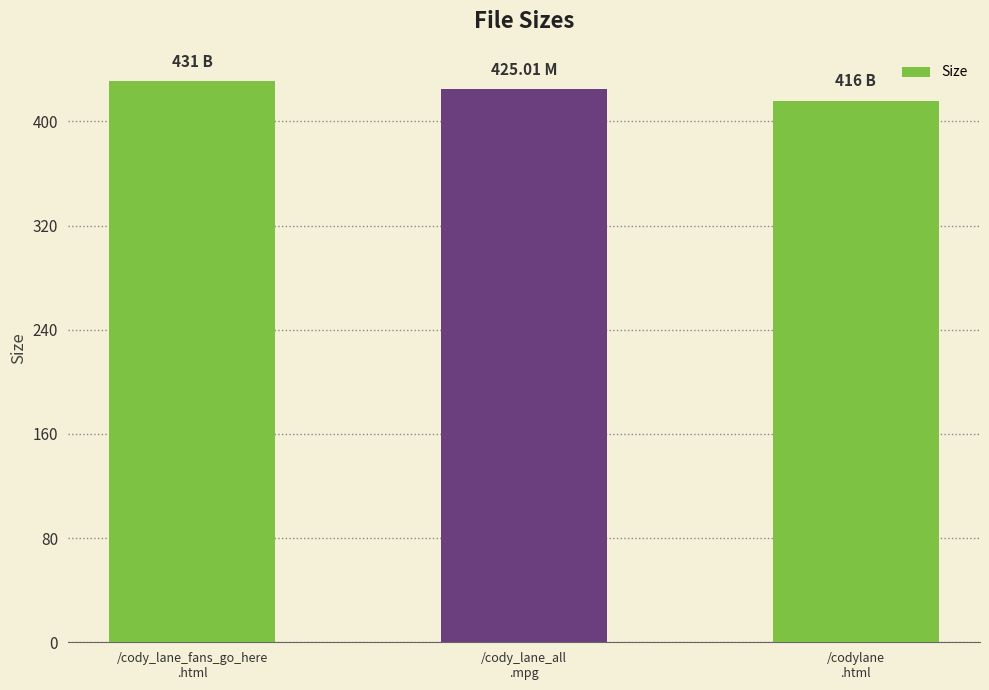

What is the difference between the values at /codylane
.html and /cody_lane_fans_go_here
.html?

15.0